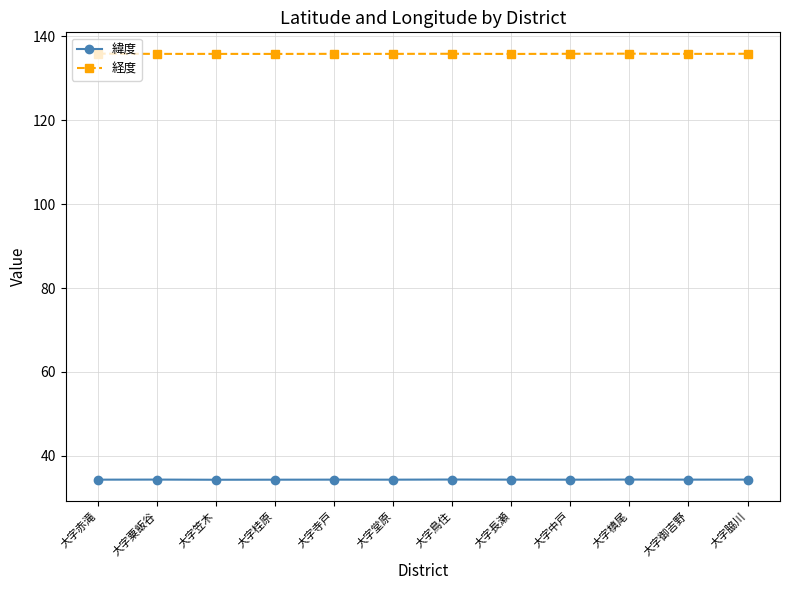

Does the chart have visible grid lines?

Yes